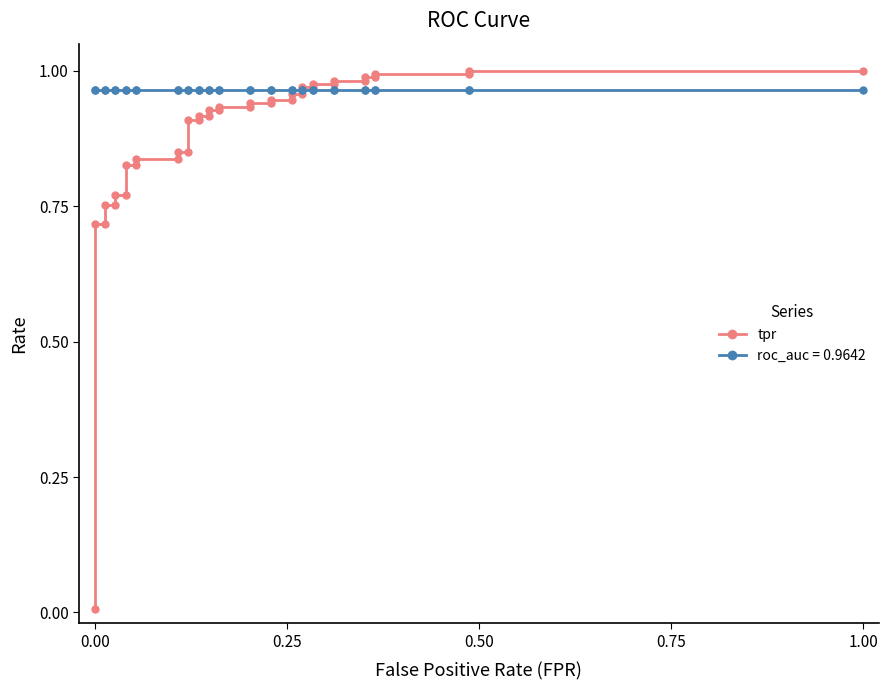

What is the difference between the maximum and minimum values?

1.0